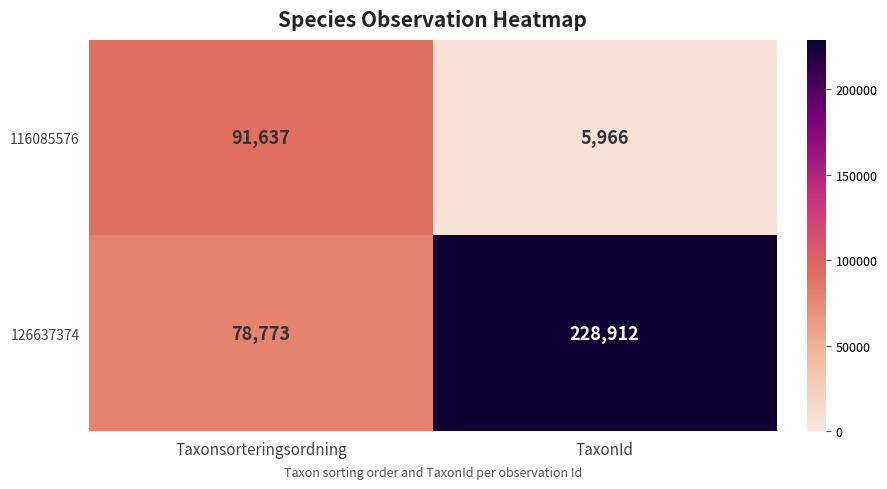

List the series in order of their overall mean, lowest first.

116085576, 126637374